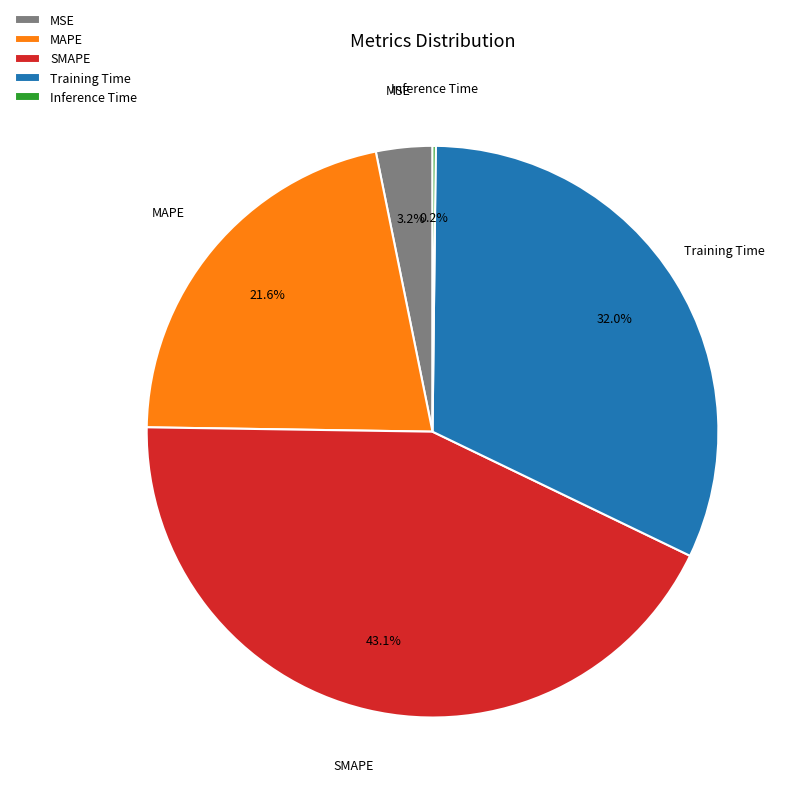

What is the largest slice in the pie chart?

SMAPE